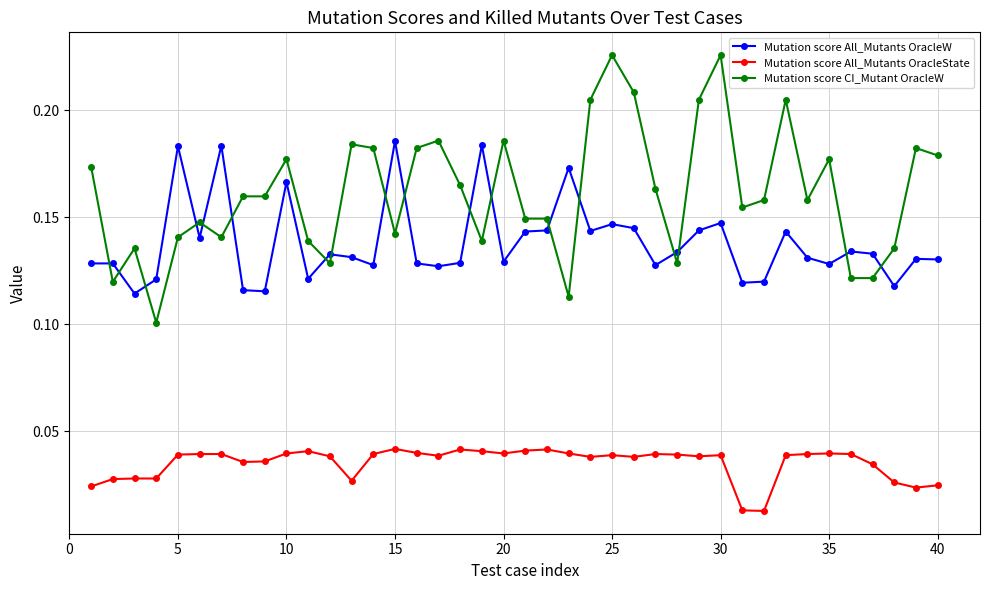

Which series has the widest spread of values?

Mutation score CI_Mutant OracleW